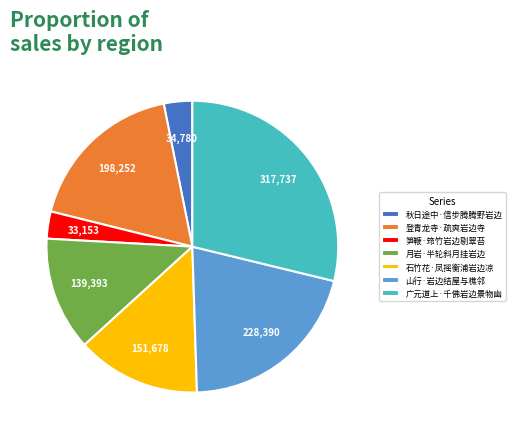

Does 秋日途中·信步腾腾野岩边 represent more than half of the total?

No